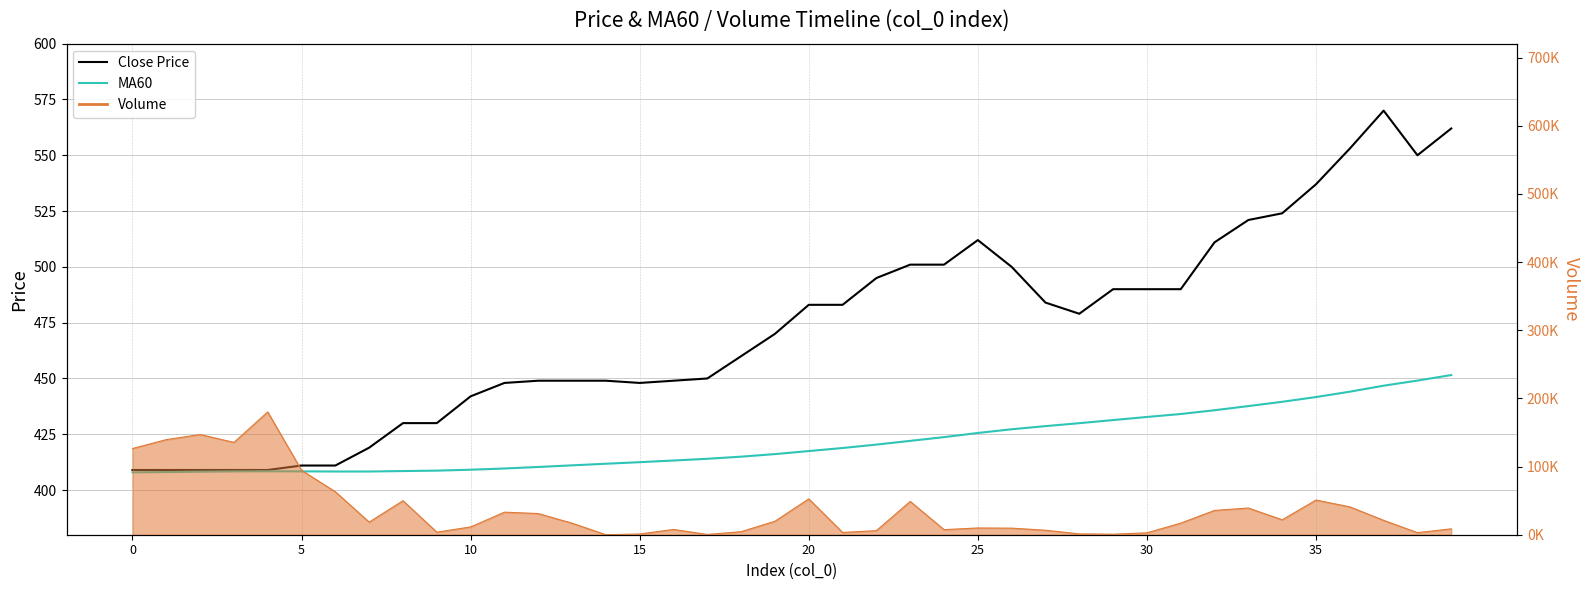

How many interior local valleys does the Close Price series have?

3